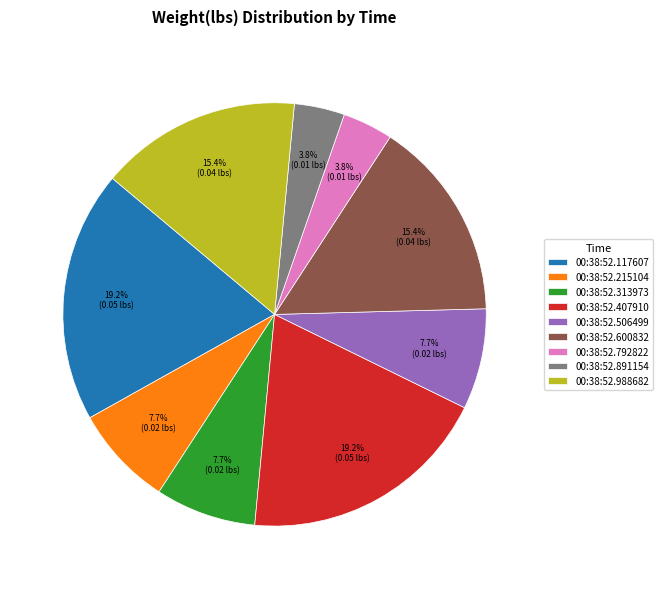

Does any single category account for the majority?

No